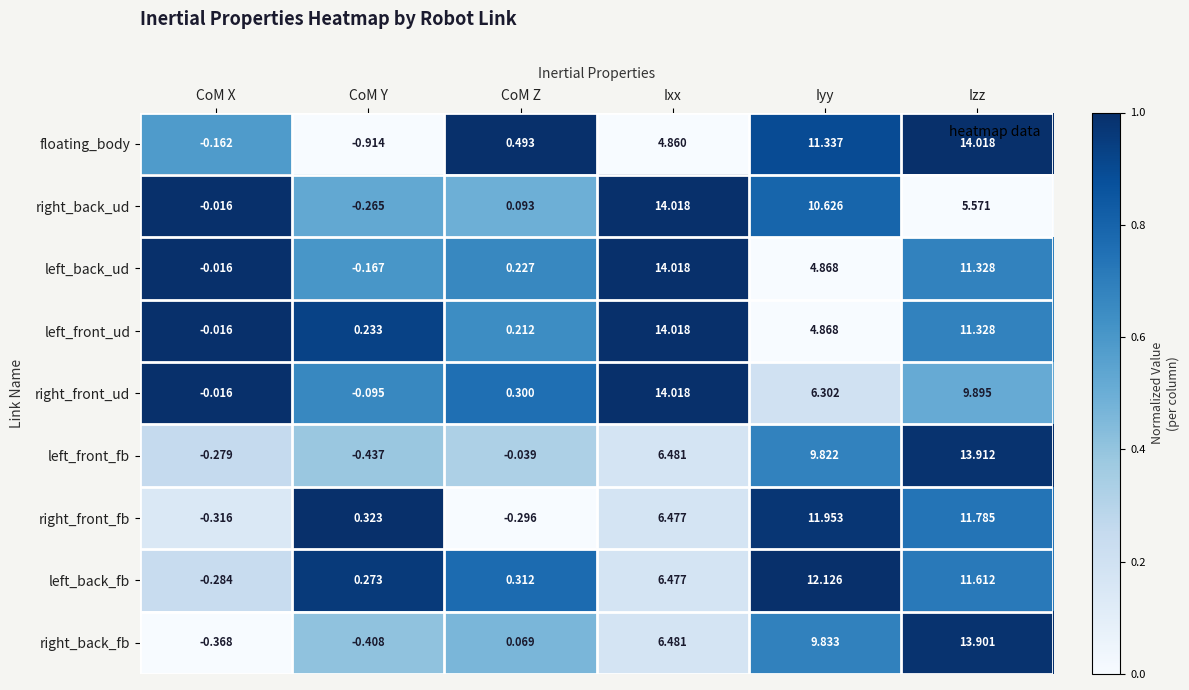

How many distinct data groups are displayed?

9